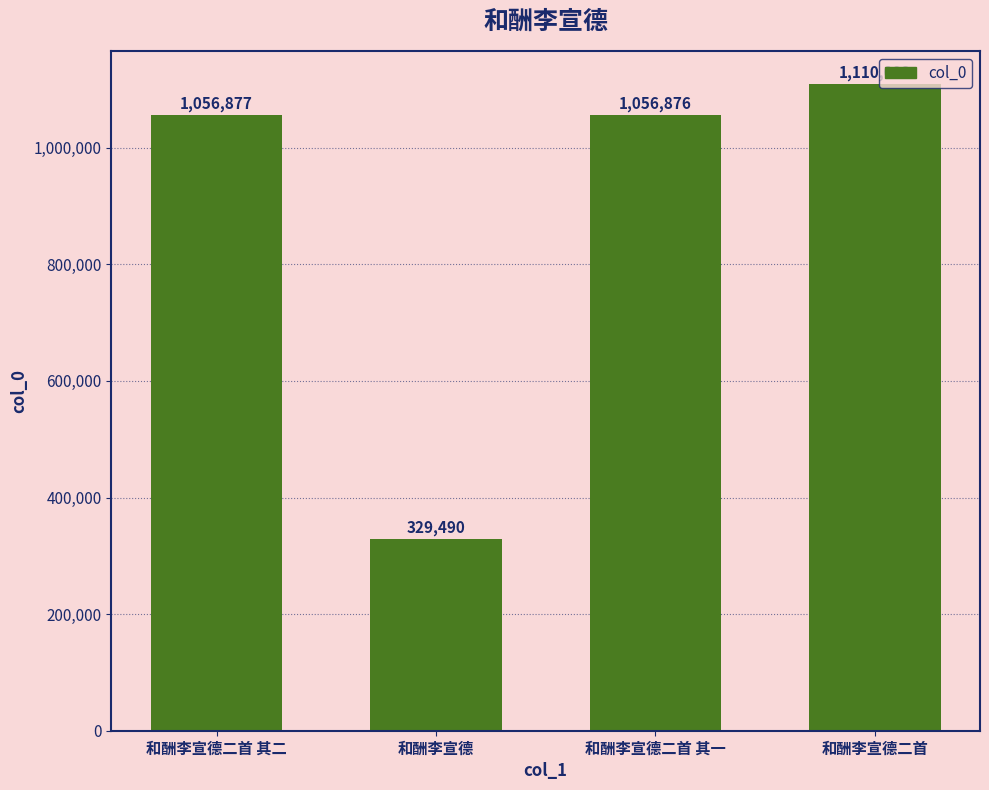

Does the chart contain any negative values?

No